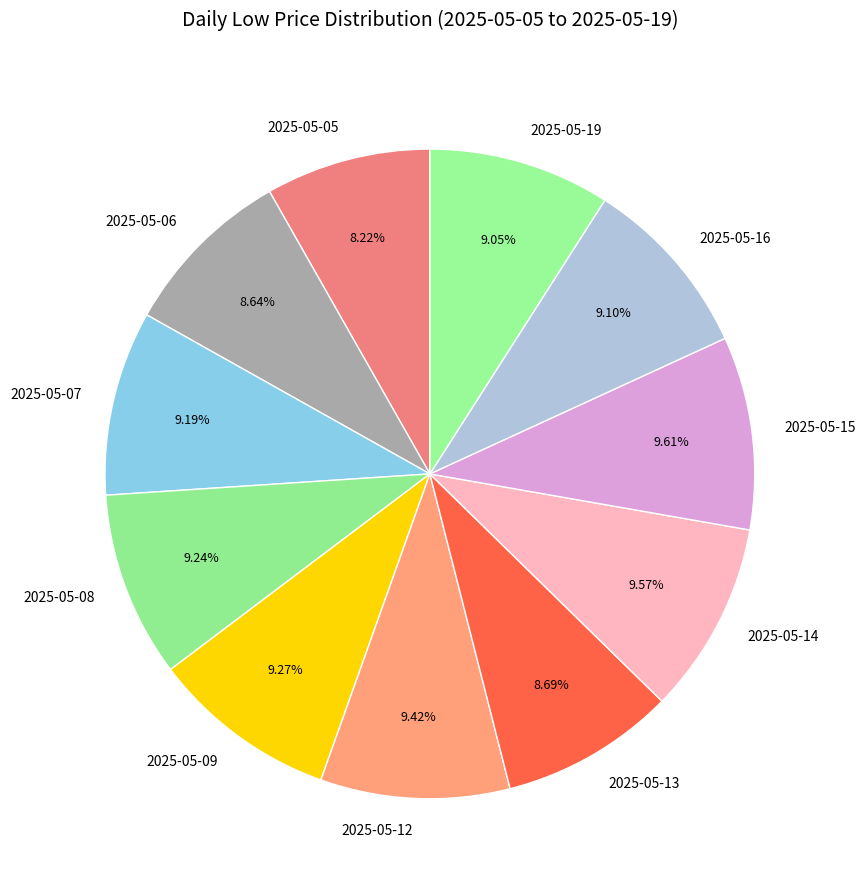

Approximately how many times larger is the value at 2025-05-14 compared to 2025-05-15?

1.0